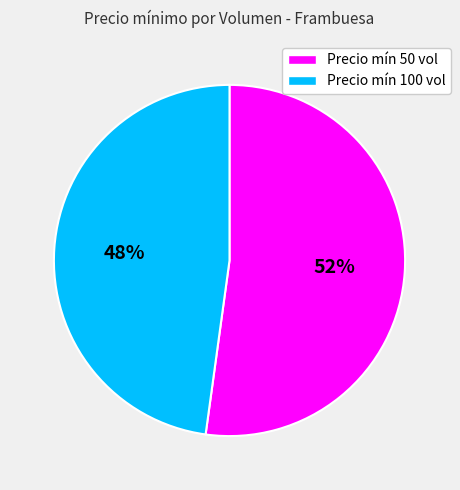

Is there a majority slice in this chart?

Yes